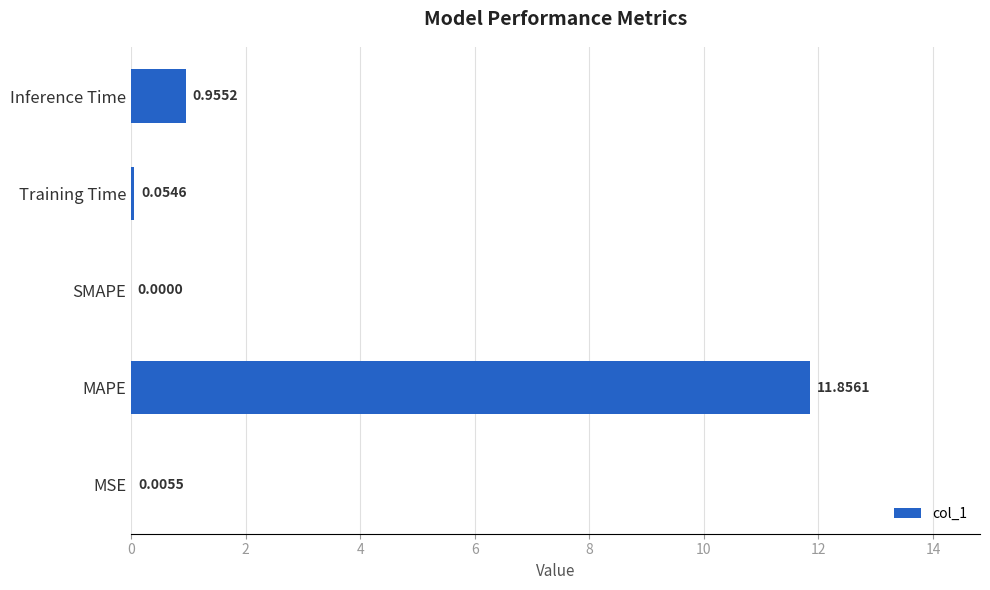

What is the sum of all values?

12.9